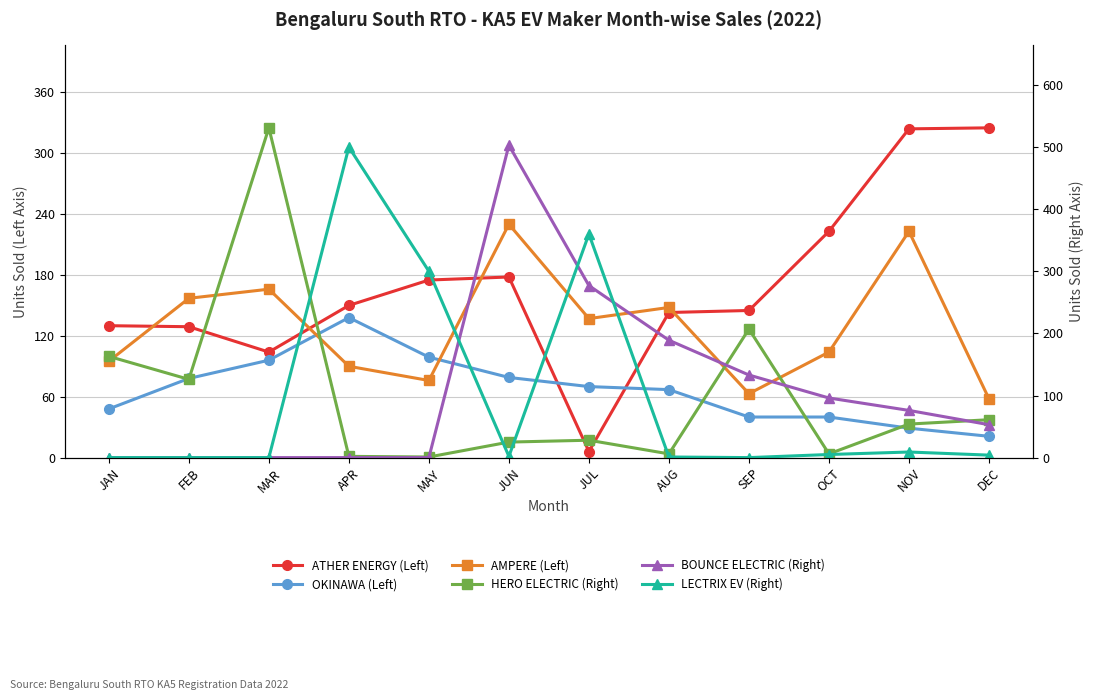

Between which two adjacent categories do BOUNCE ELECTRIC 1 PVT LTD and LECTRIX E VEHICLES PVT LTD first intersect?

MAY and JUN